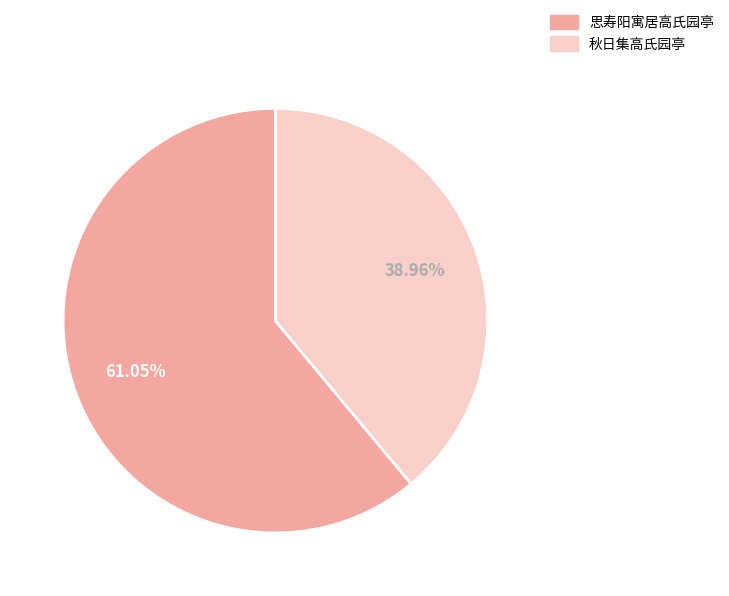

Is there any slice that represents more than half of the pie?

Yes